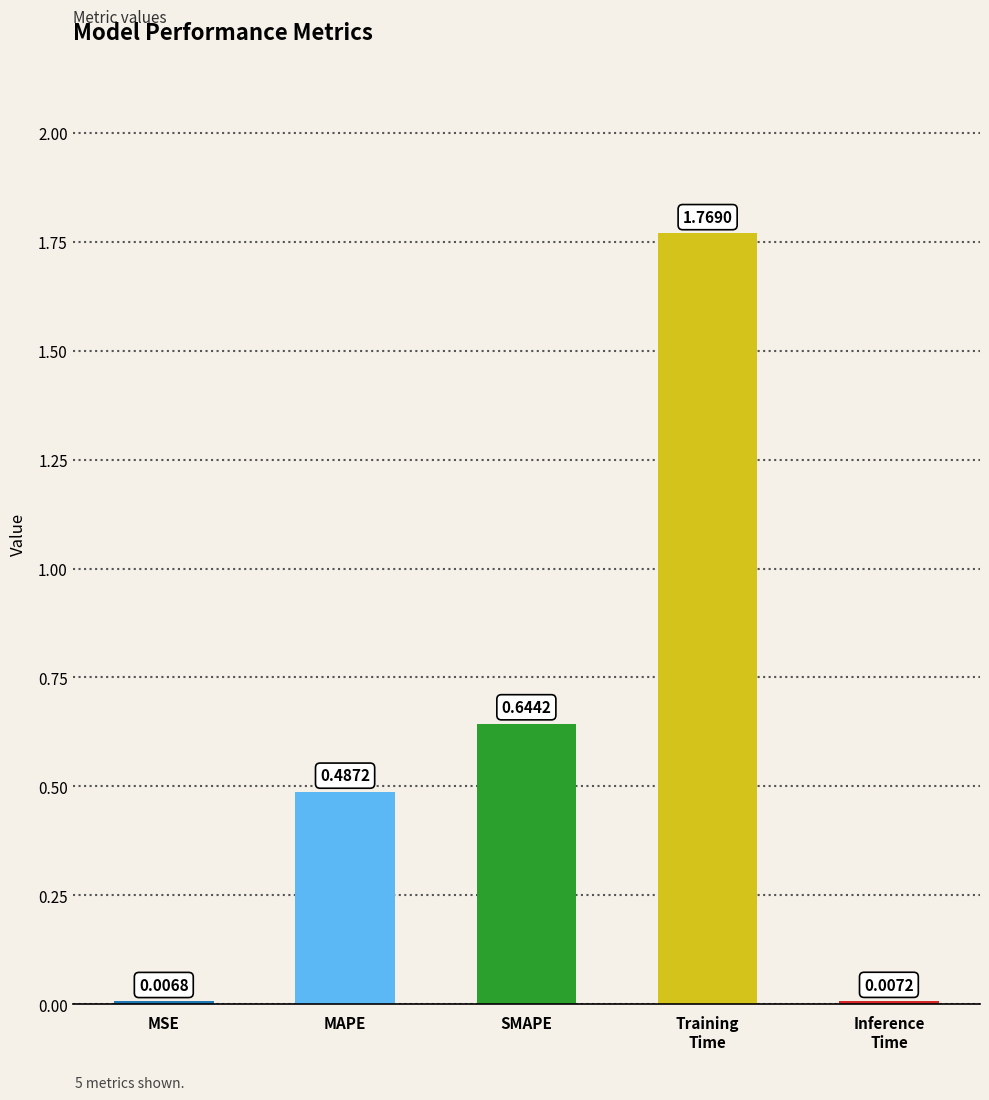

What position from the left is MSE?

1